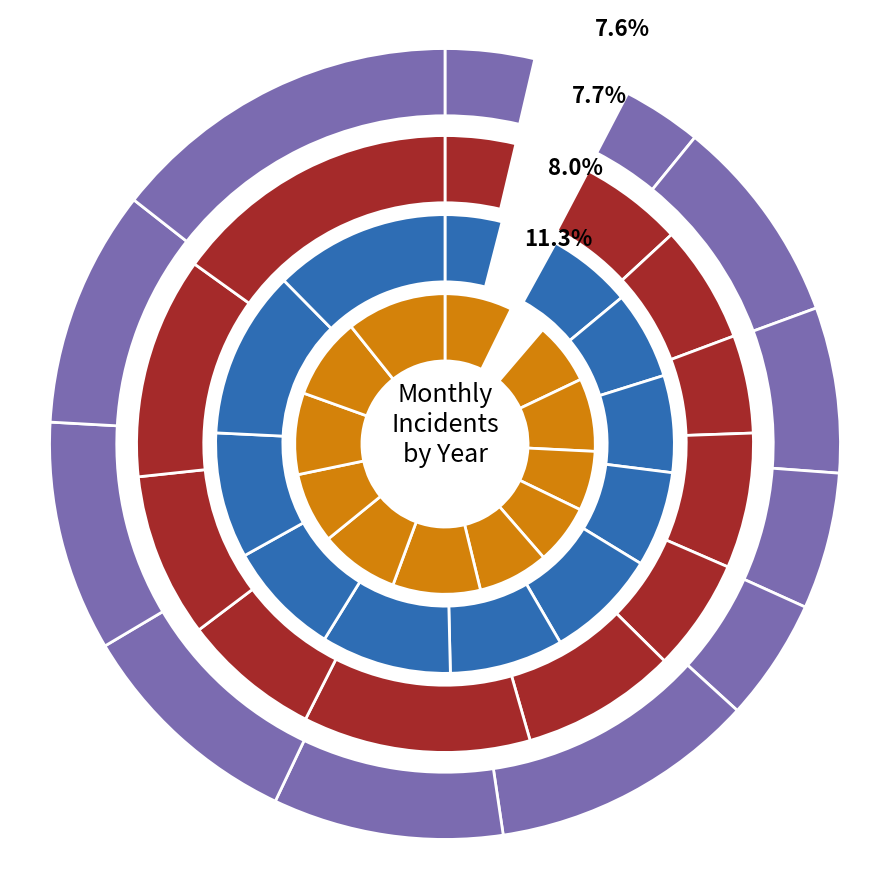

What is the largest slice in the pie chart?

December